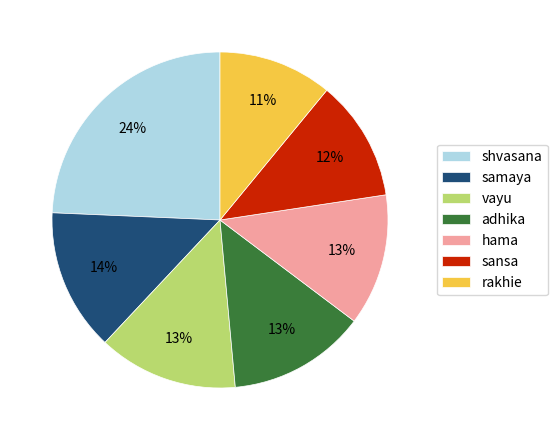

To the nearest percent, what portion does rakhie represent?

11%